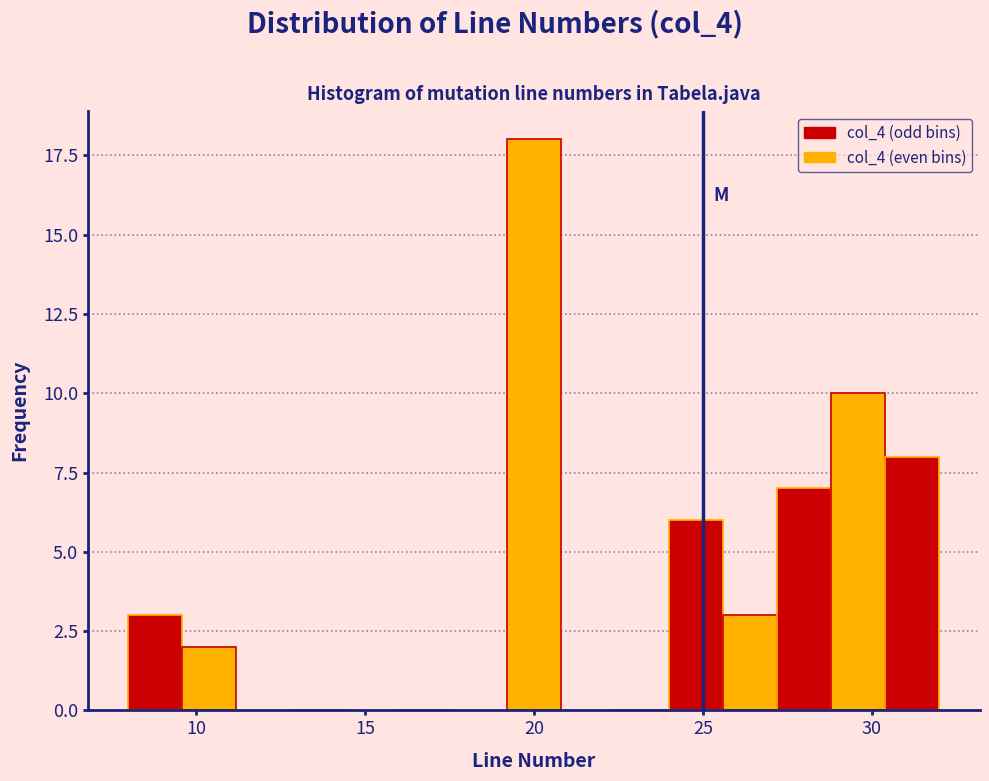

Read against the x-axis, roughly where is the centre of the tallest bar?

20.0